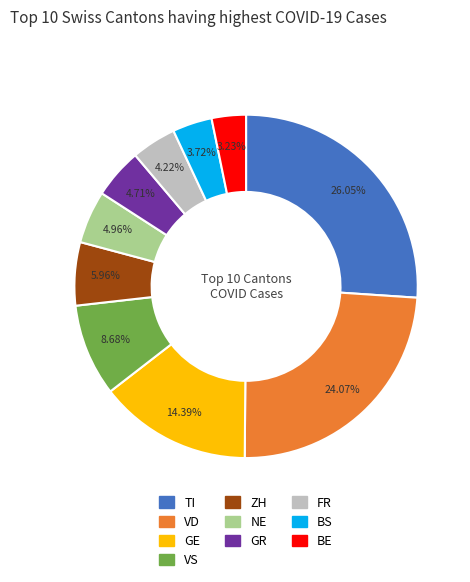

Is there a majority slice in this chart?

No